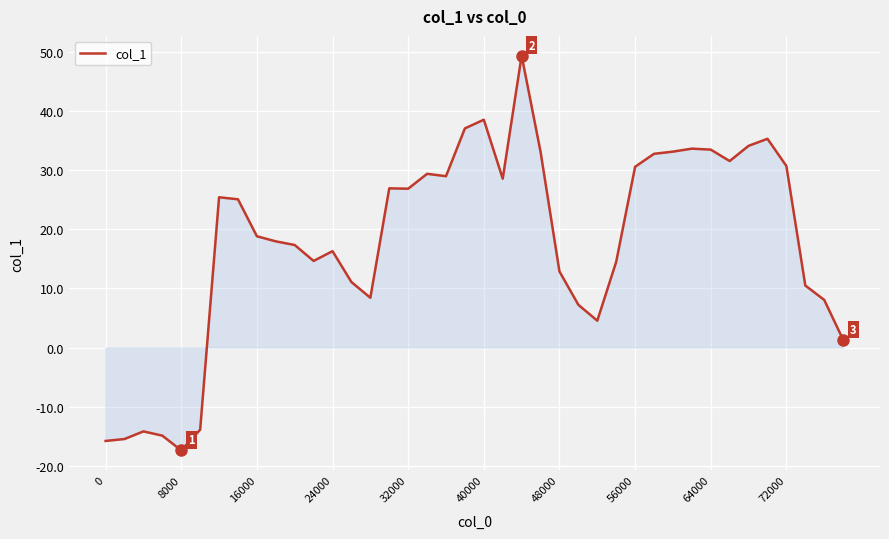

How many lines are shown in the chart?

1